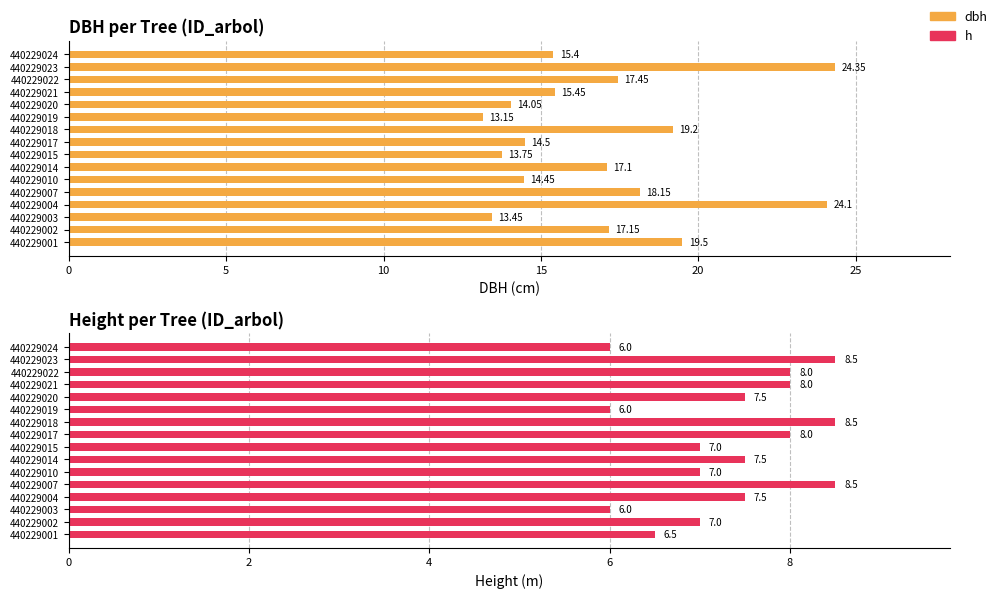

How many series are shown in this chart?

2